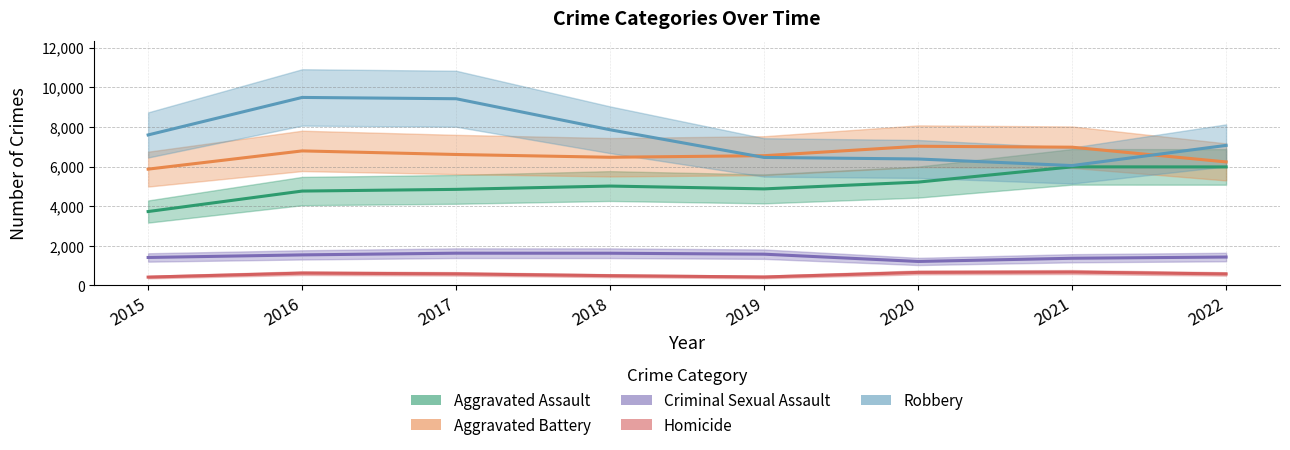

Reading right to left, what are all the values shown in this chart?

Aggravated Assault: 5980	5984	5214	4872	5015	4848	4762	3729
Aggravated Battery: 6233	6976	7023	6547	6468	6608	6789	5869
Criminal Sexual Assault: 1433	1371	1210	1577	1625	1627	1541	1411
Homicide: 580	675	657	426	492	584	621	420
Robbery: 7067	6049	6381	6459	7855	9421	9487	7595